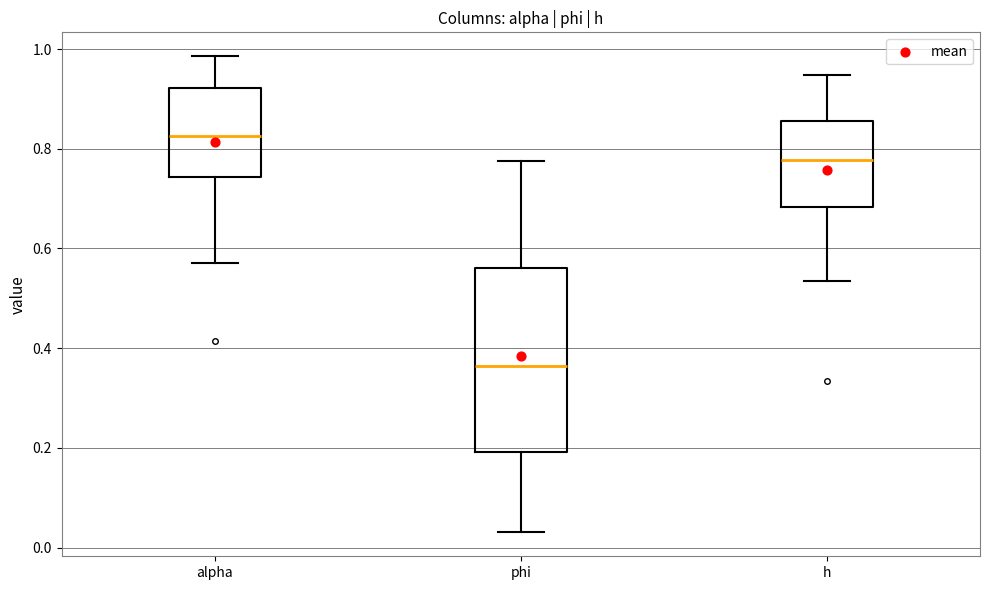

Where does the upper whisker of the box for h end on the y-axis? The values are not printed on the chart, so give them approximately, as read against the axis.

0.94